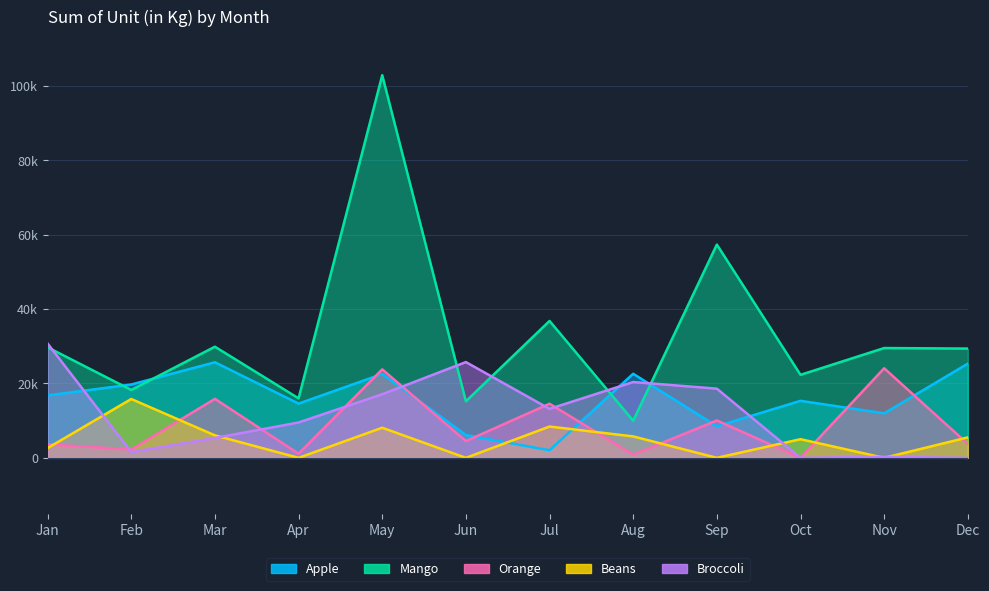

Count the number of categories in the chart.

12